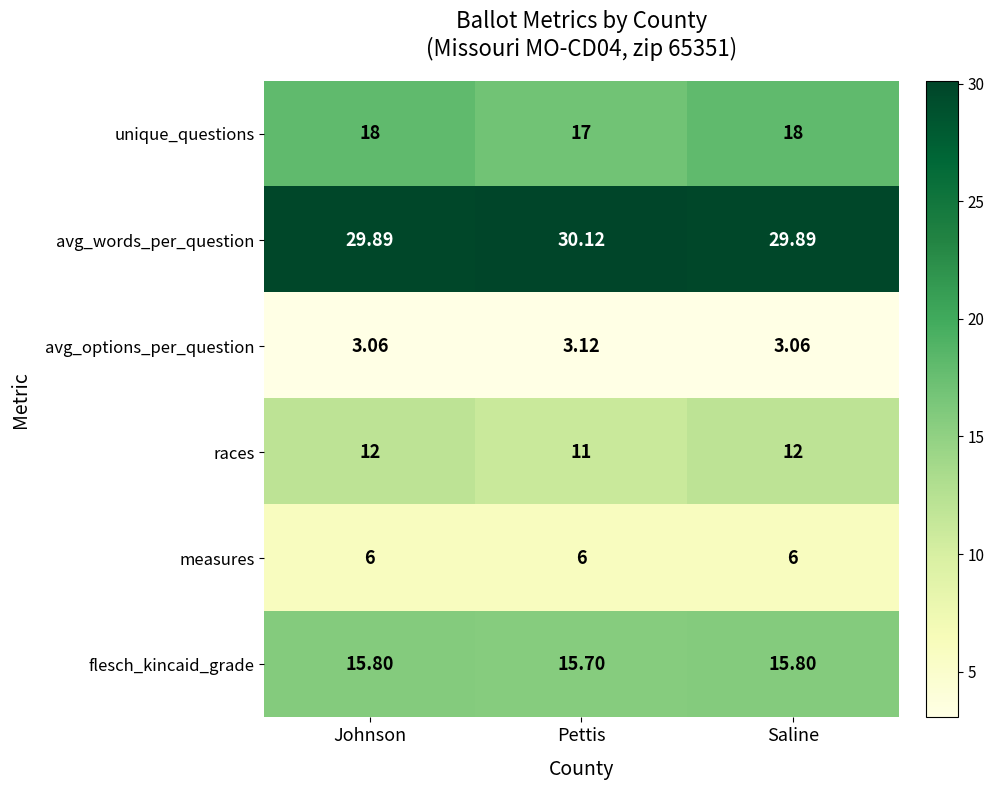

Is the value of races at Pettis greater than the value of unique_questions at Saline?

No